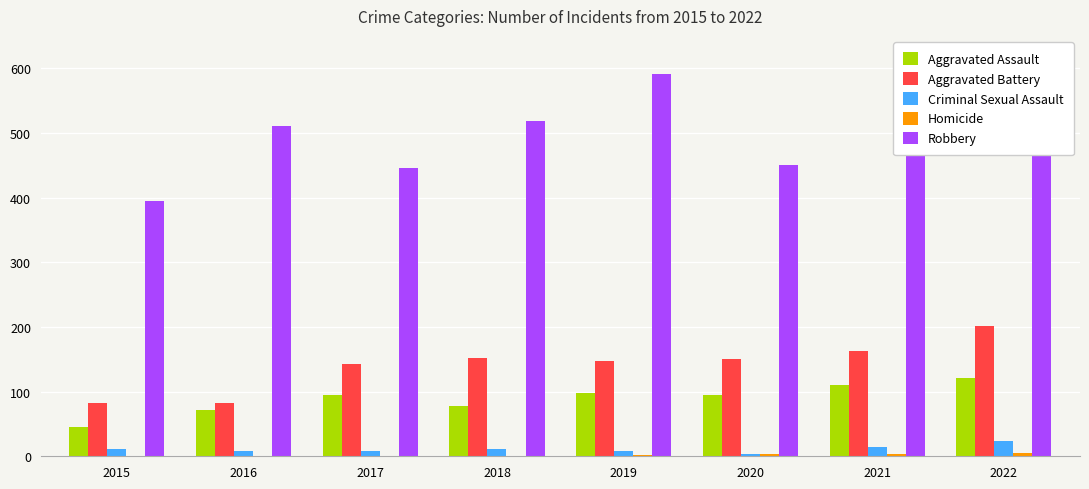

The Aggravated Assault series shows 110 at 2021. True or false?

True